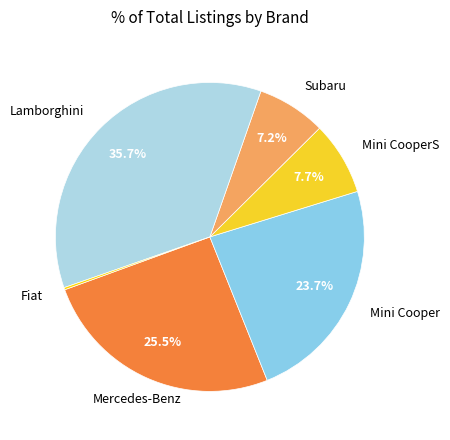

To the nearest percent, what is the difference between the largest and smallest slice percentages?

35%